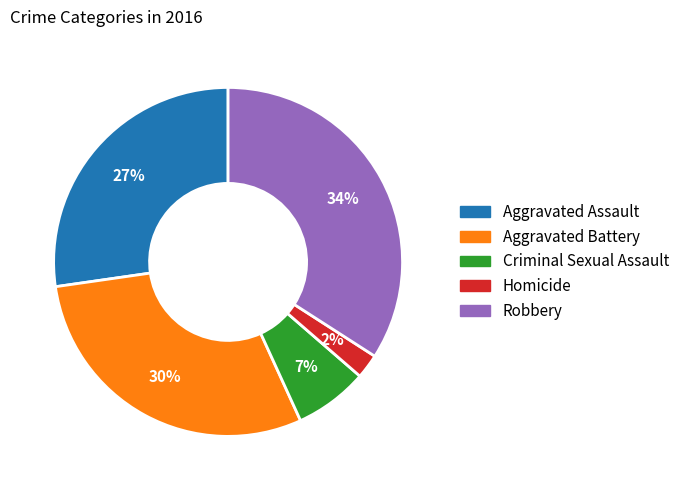

What percentage is the Aggravated Assault slice, to the nearest percent?

27%